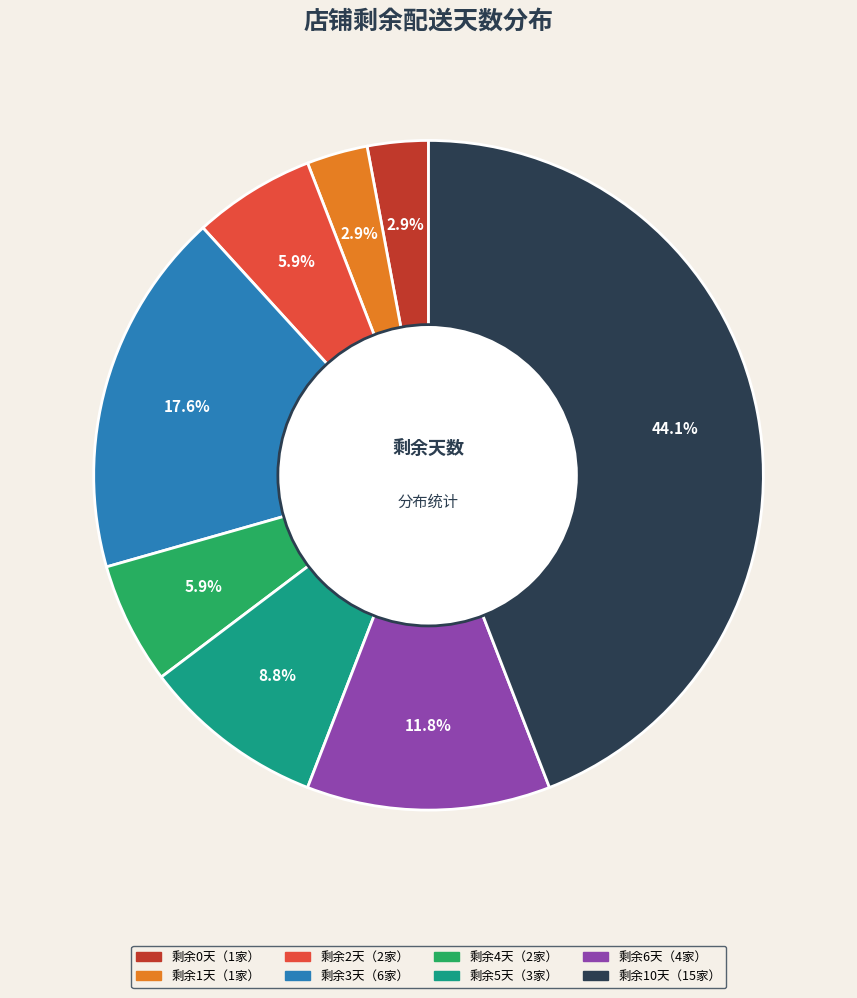

How many slices are in this pie chart?

8